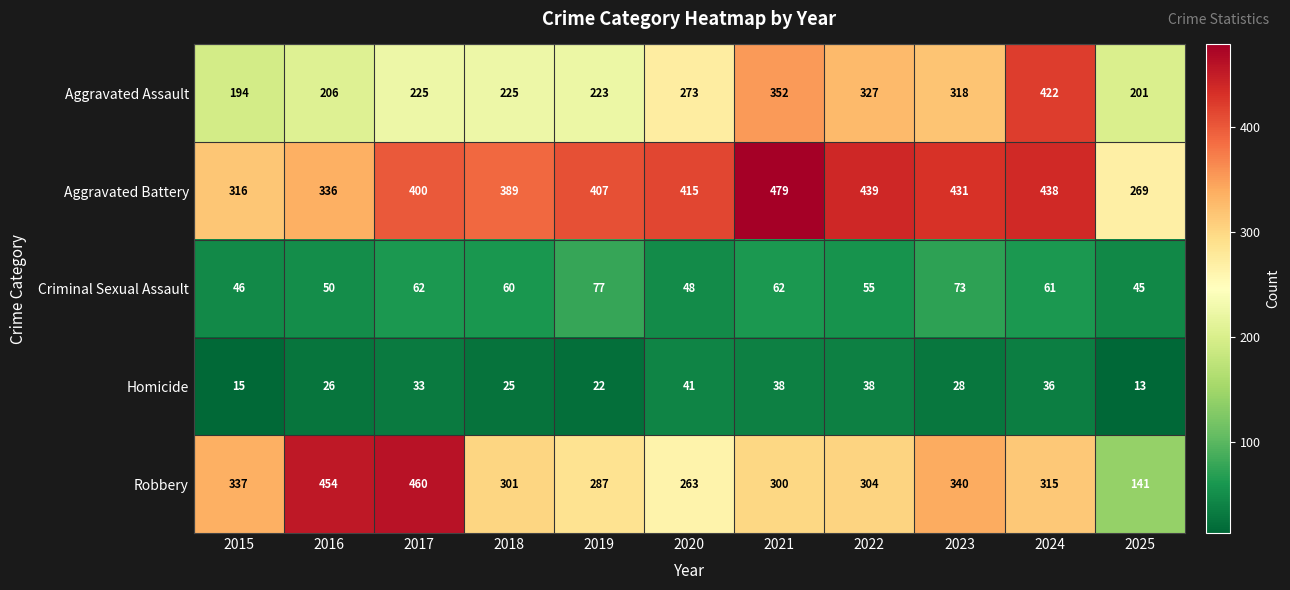

List the series in order of their peak value, highest first.

Aggravated Battery, Robbery, Aggravated Assault, Criminal Sexual Assault, Homicide